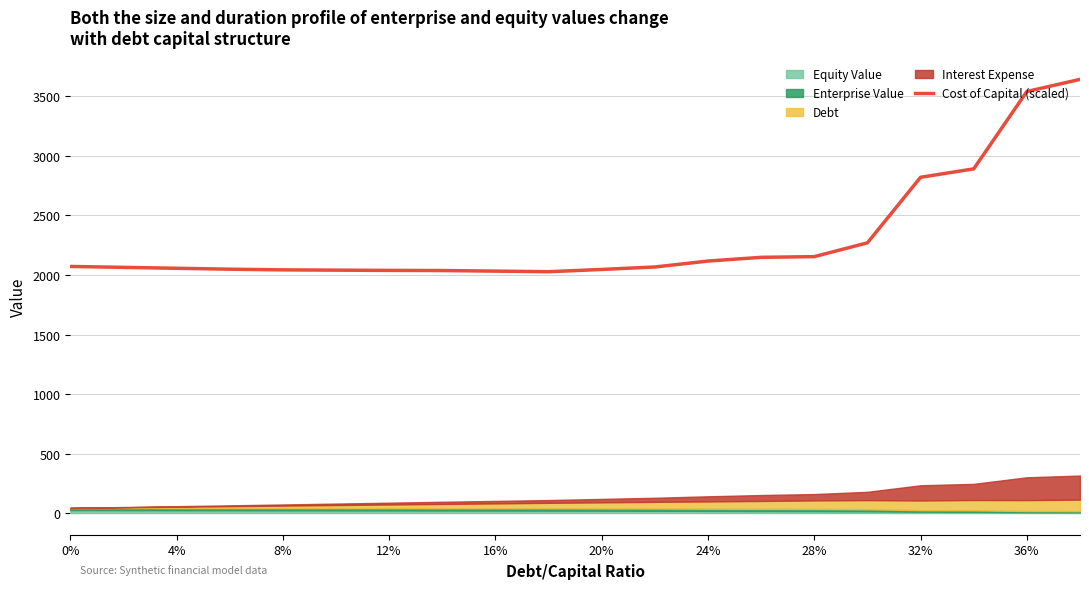

The value of Cost of Capital (scaled) at 16% is 572.0. True or false?

False